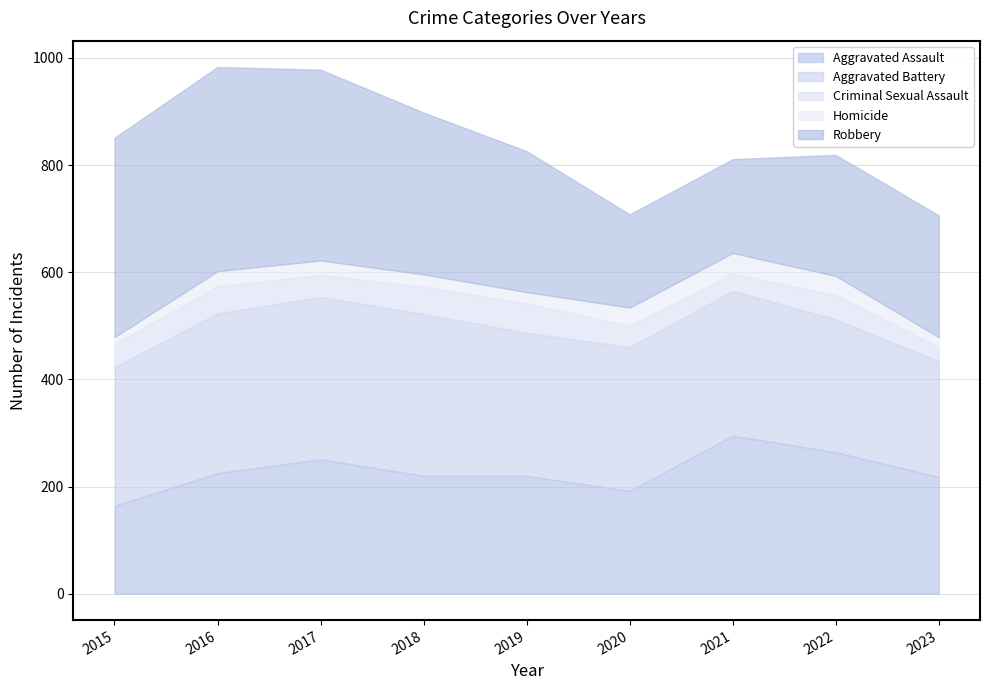

How many values in the Robbery series are below 263?

4